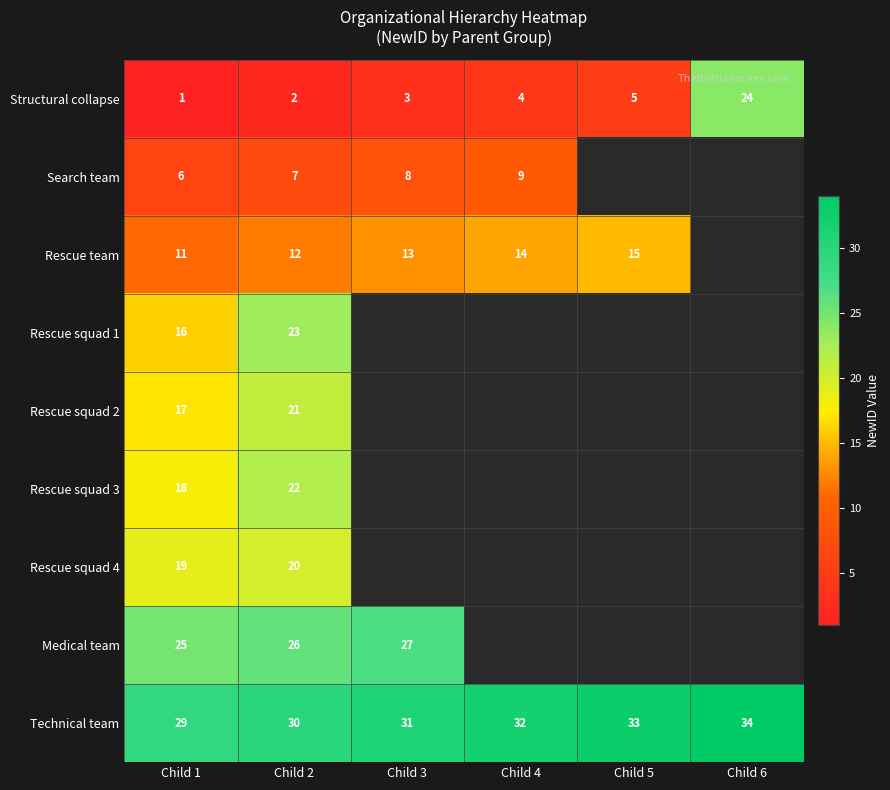

List the labels in order of Technical team value, smallest first.

Child 1, Child 2, Child 3, Child 4, Child 5, Child 6